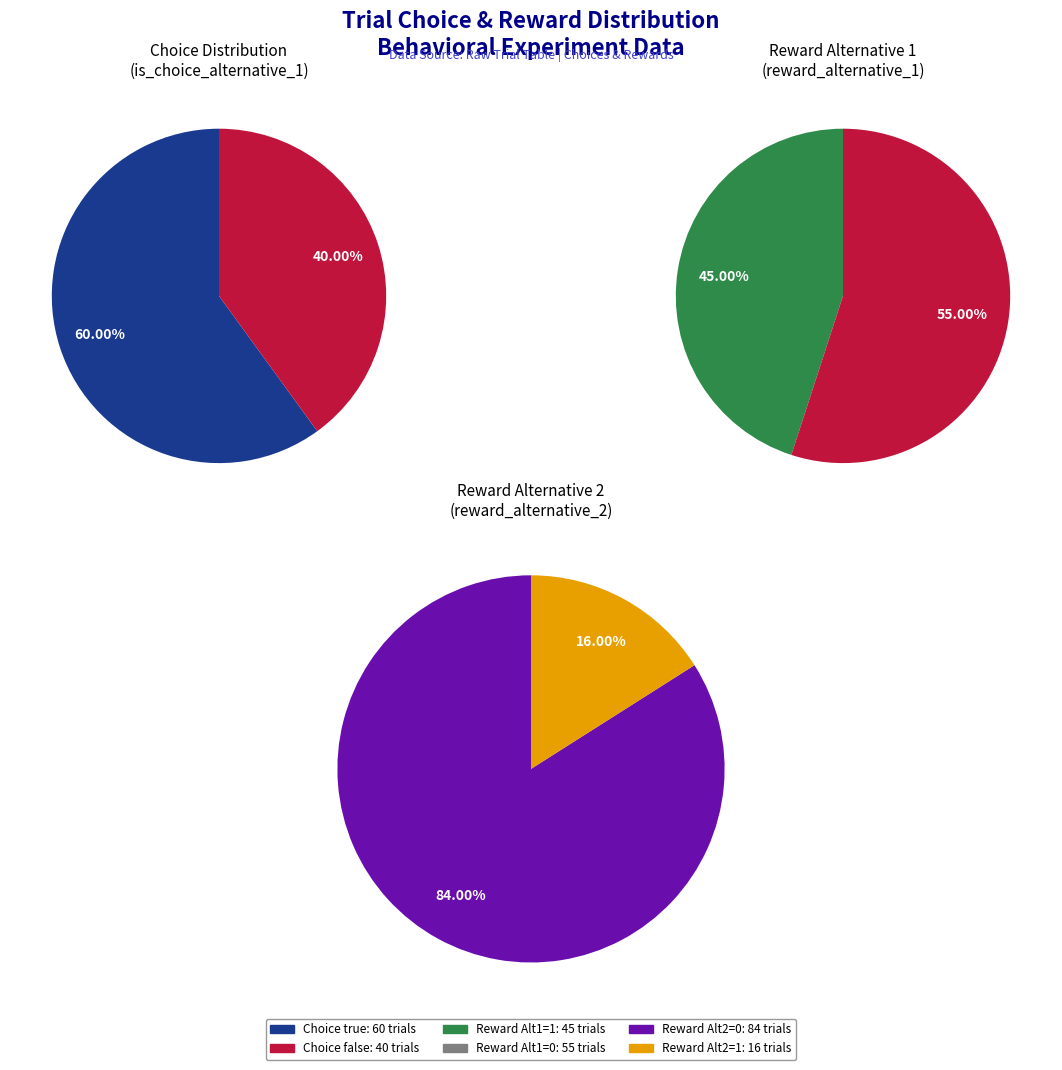

To the nearest percent, what percentage of the pie is Choice Alternative 1 (true)?

60%